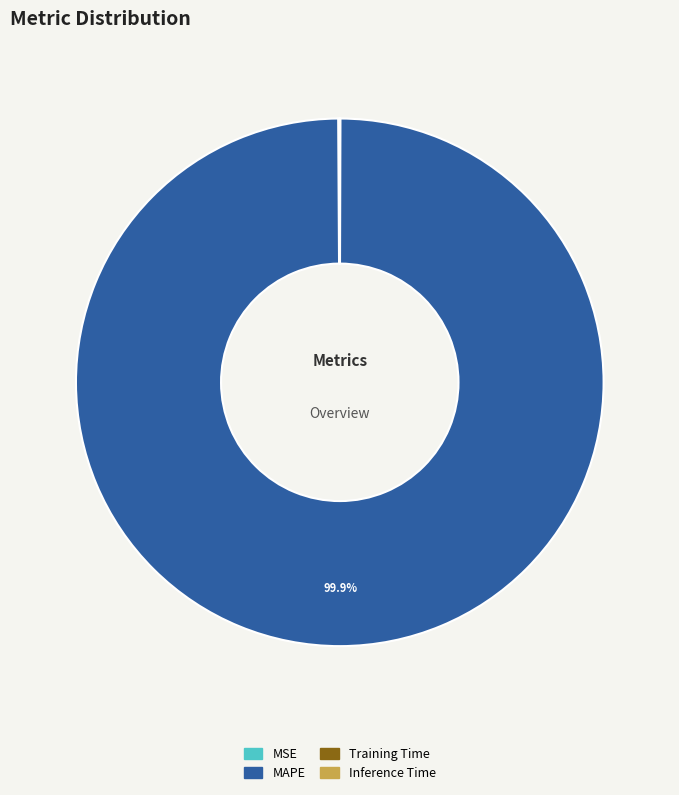

To the nearest percent, what is the average slice percentage?

25%